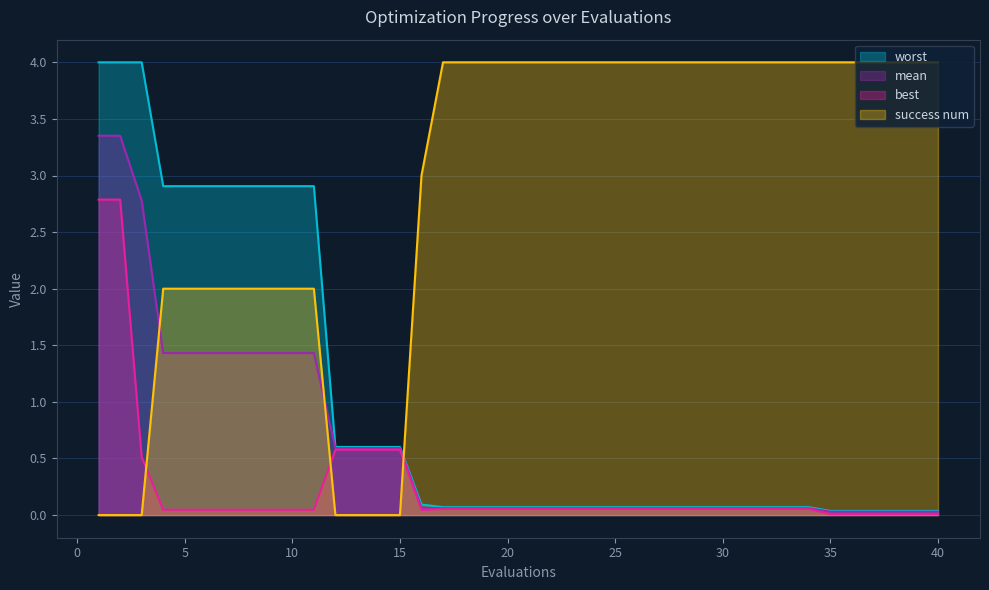

What are all the series names shown in the legend?

worst, mean, best, success num